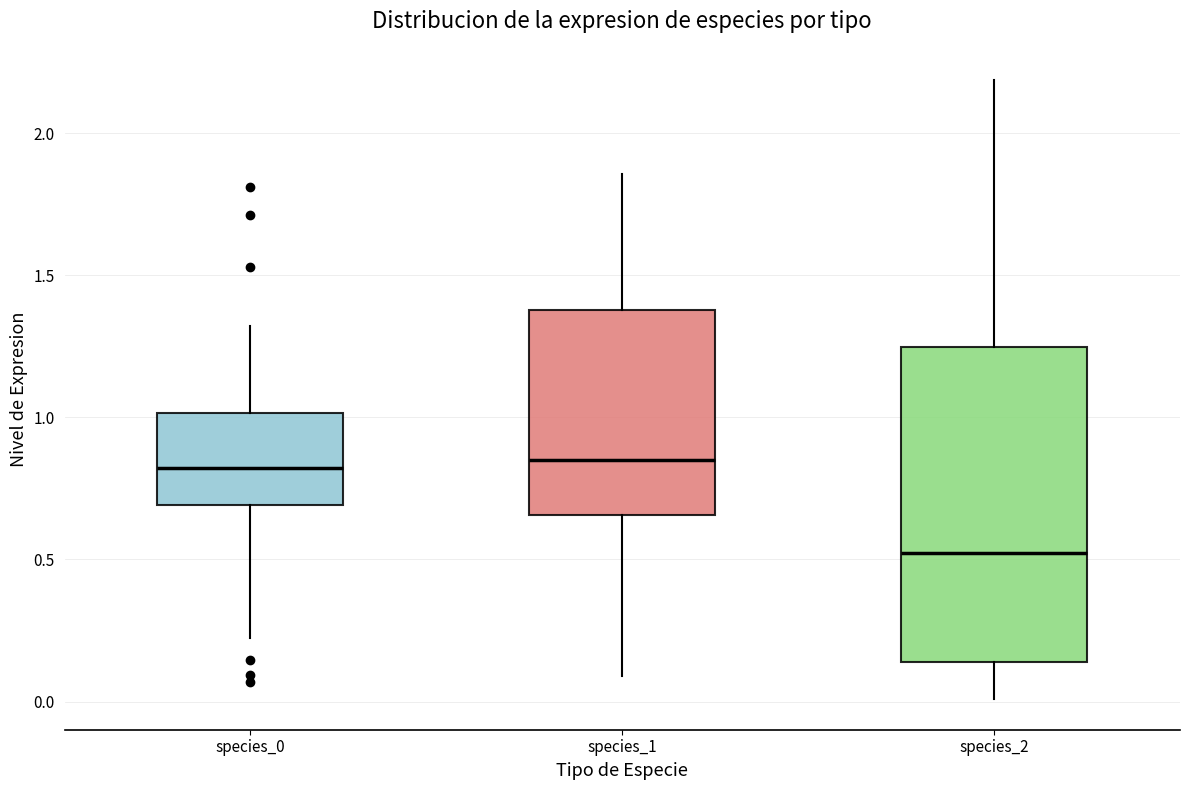

Reading left to right, transcribe this box plot: for each box, give where its median line is, the range the box spans, and where its two whiskers end, as read against the y-axis. The values are not printed on the chart, so give them approximately, as read against the axis.

species_0: median 0.80, box 0.70 to 1.00, whiskers 0.20 to 1.30
species_1: median 0.85, box 0.65 to 1.40, whiskers 0.10 to 1.85
species_2: median 0.50, box 0.15 to 1.25, whiskers 0.00 to 2.20